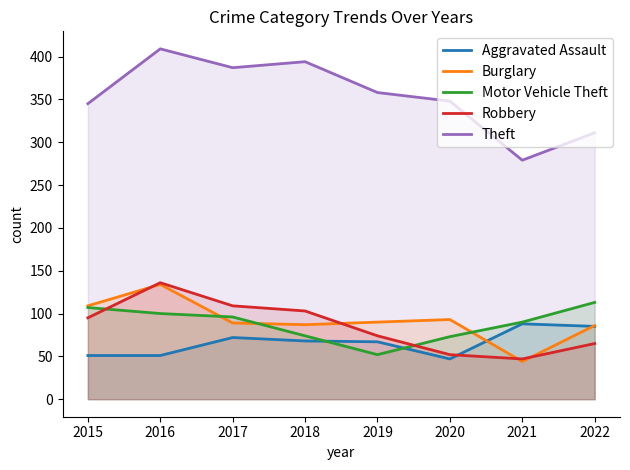

True or false: Robbery and Aggravated Assault intersect in this chart.

True